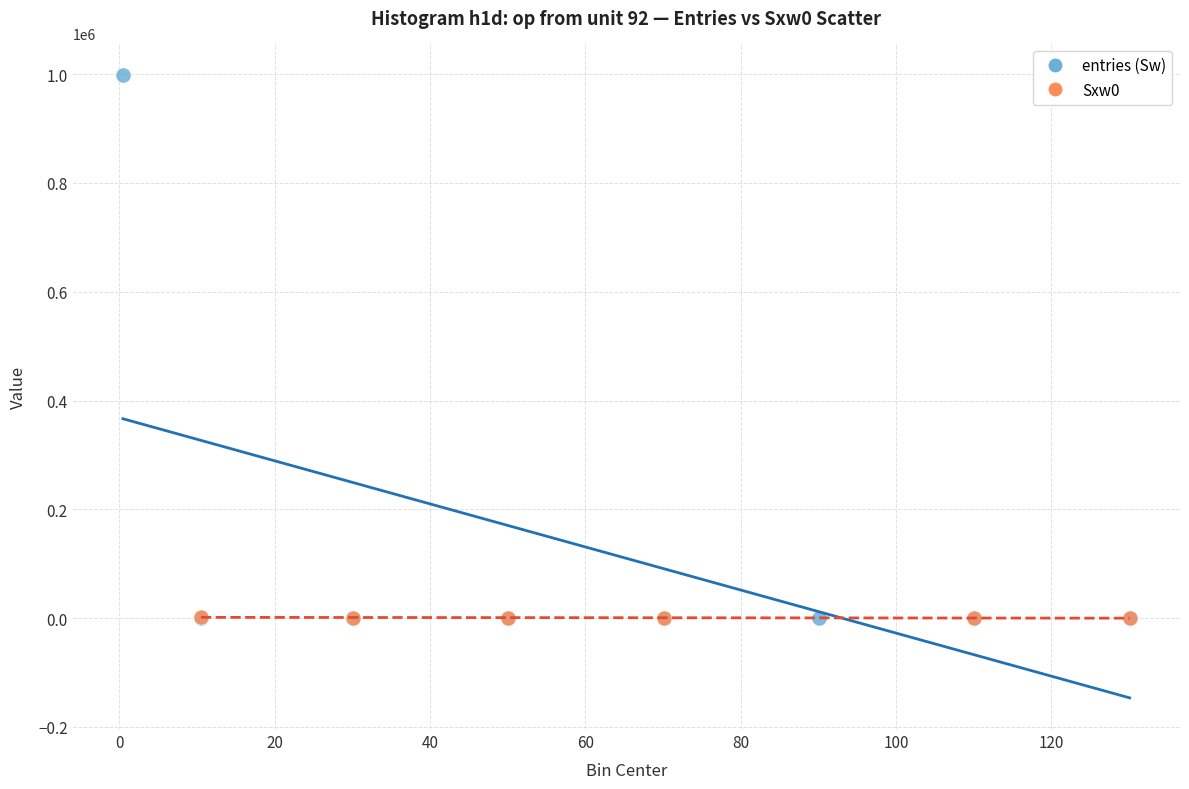

What are all the series names shown in the legend?

entries (Sw), Sxw0